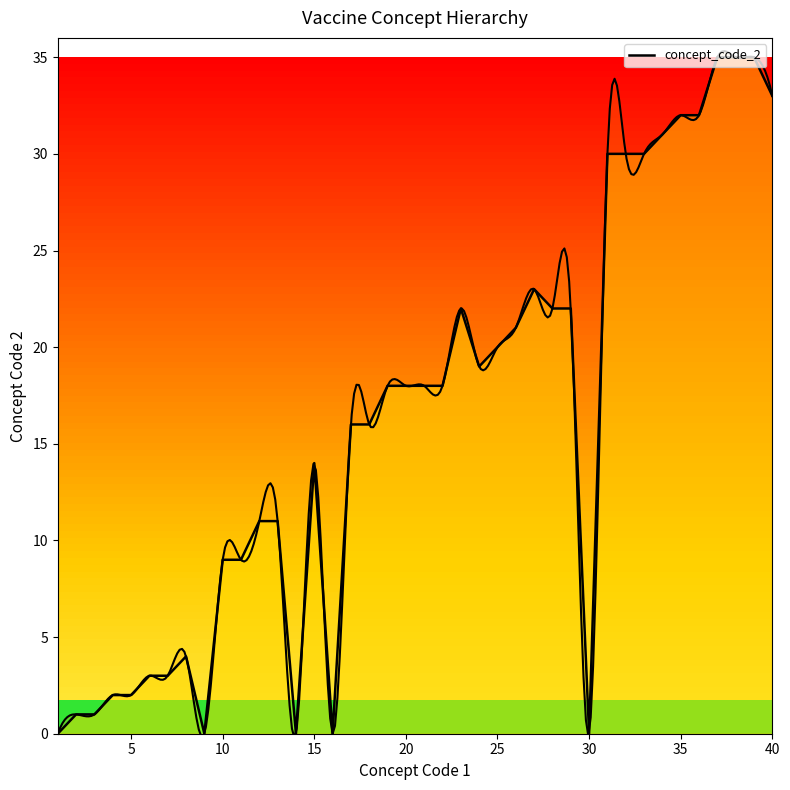

What is the maximum value shown in the chart?

35